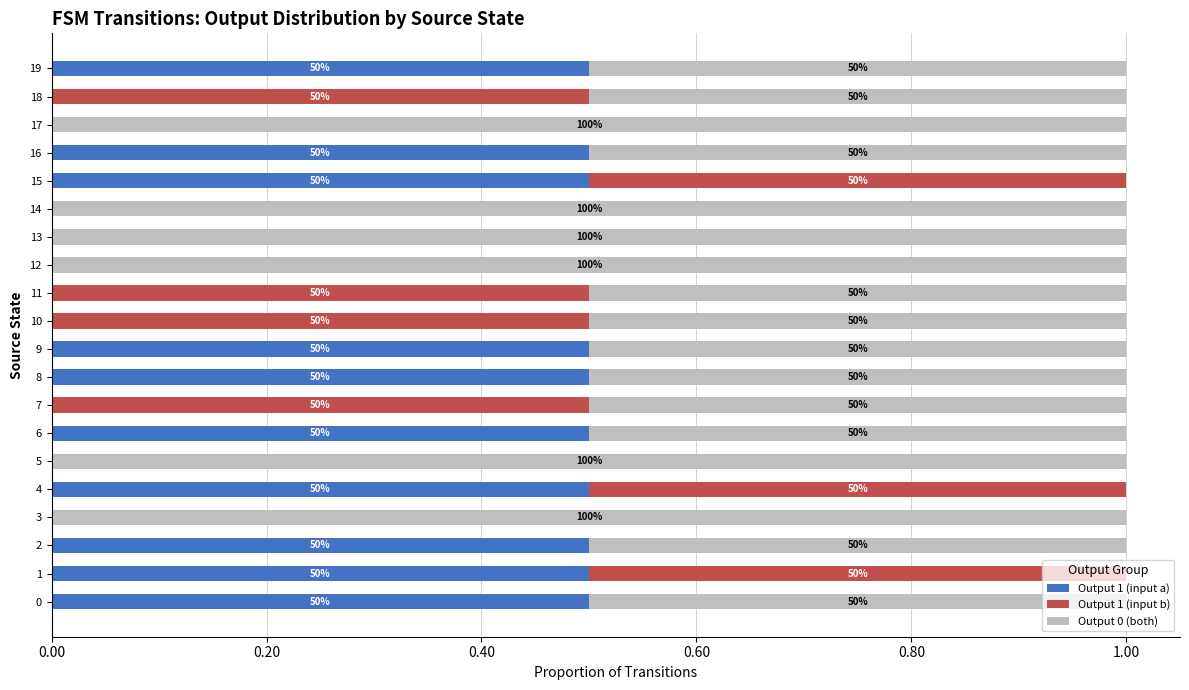

What are all the series names shown in the legend?

Output 1 (input a), Output 1 (input b), Output 0 (both)